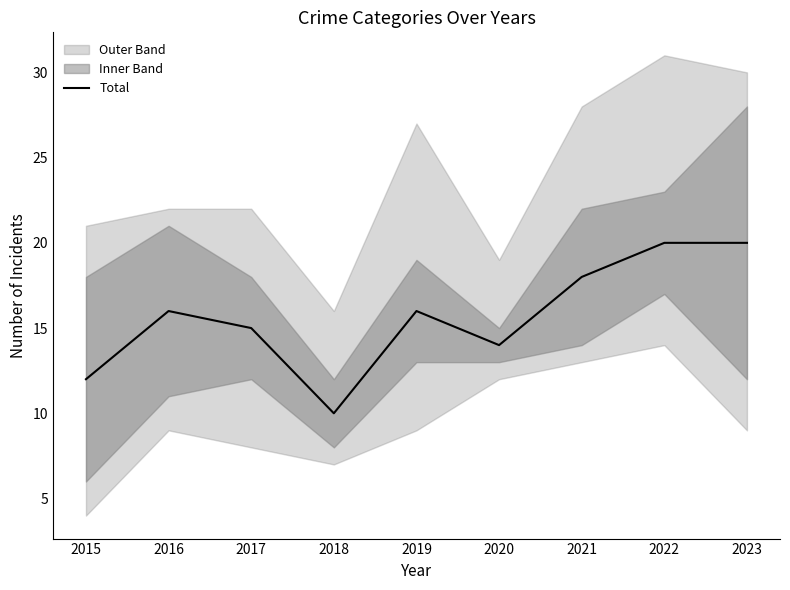

What is the ratio of the value at 2023 to the value at 2020?

1.4